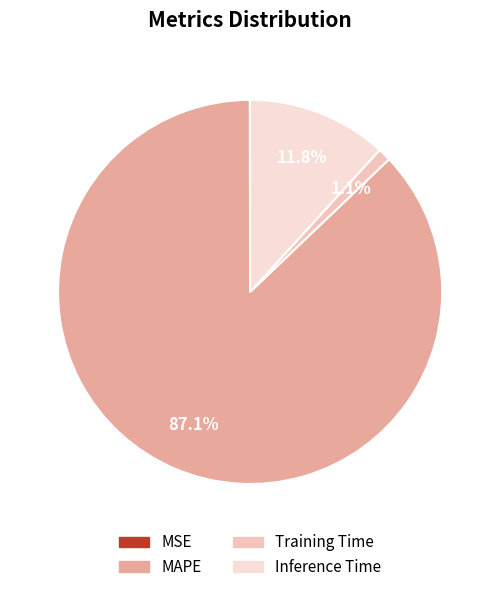

True or false: MAPE accounts for 99% of the total.

False